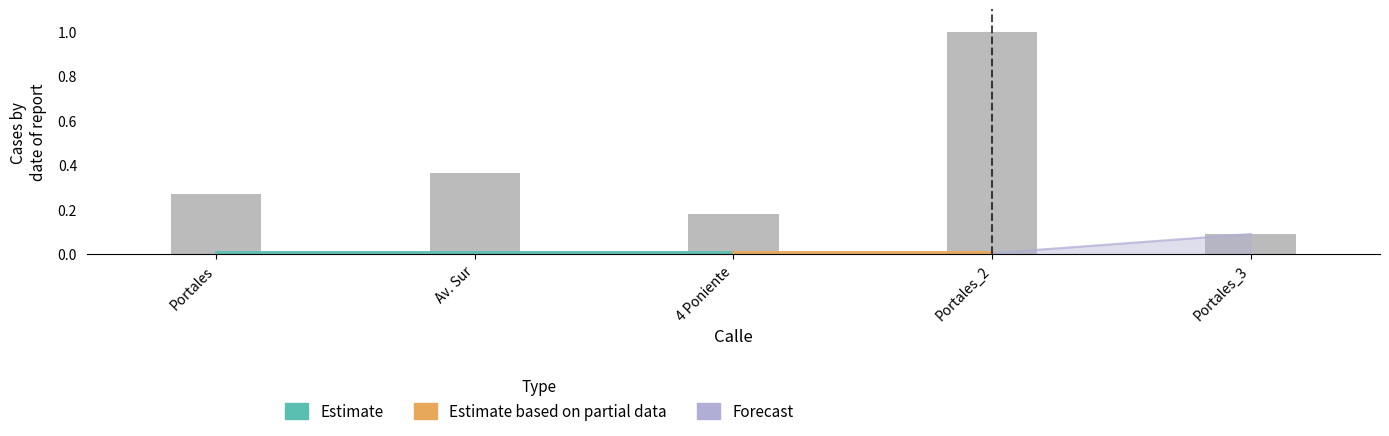

Rank the categories by value from lowest to highest.

Portales_3, 4 Poniente, Portales, Av. Sur, Portales_2